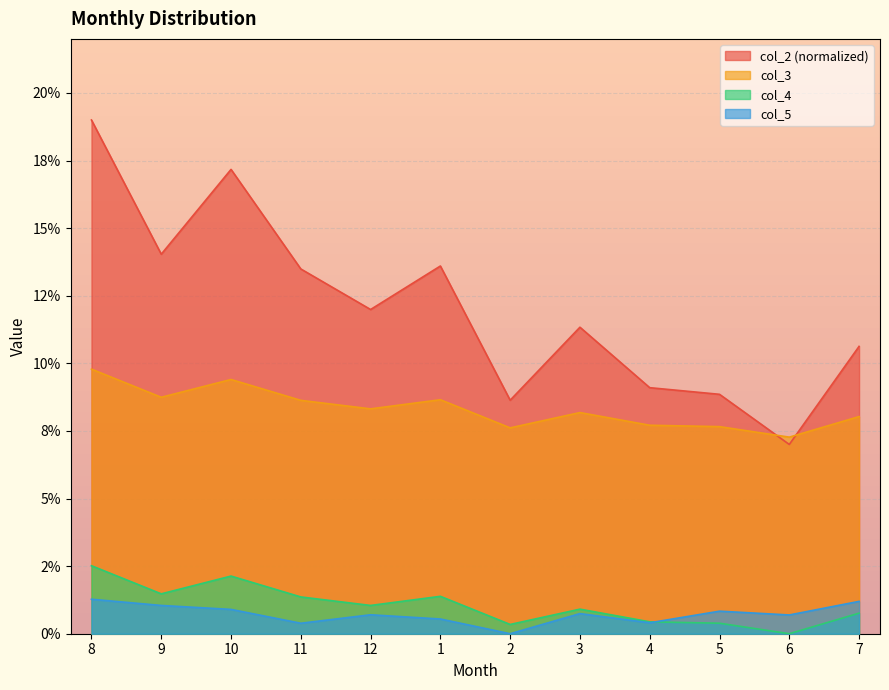

In col_5, how many points are higher than both neighbors (excluding endpoints)?

3